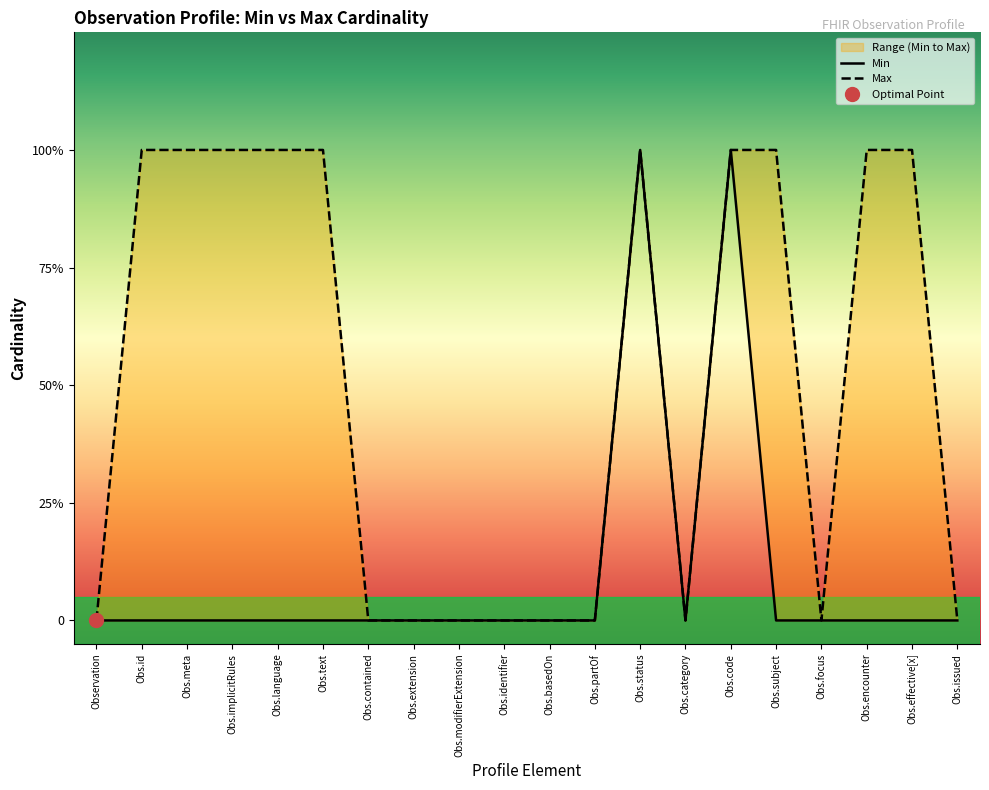

Is this an area chart (filled region under the line)?

No